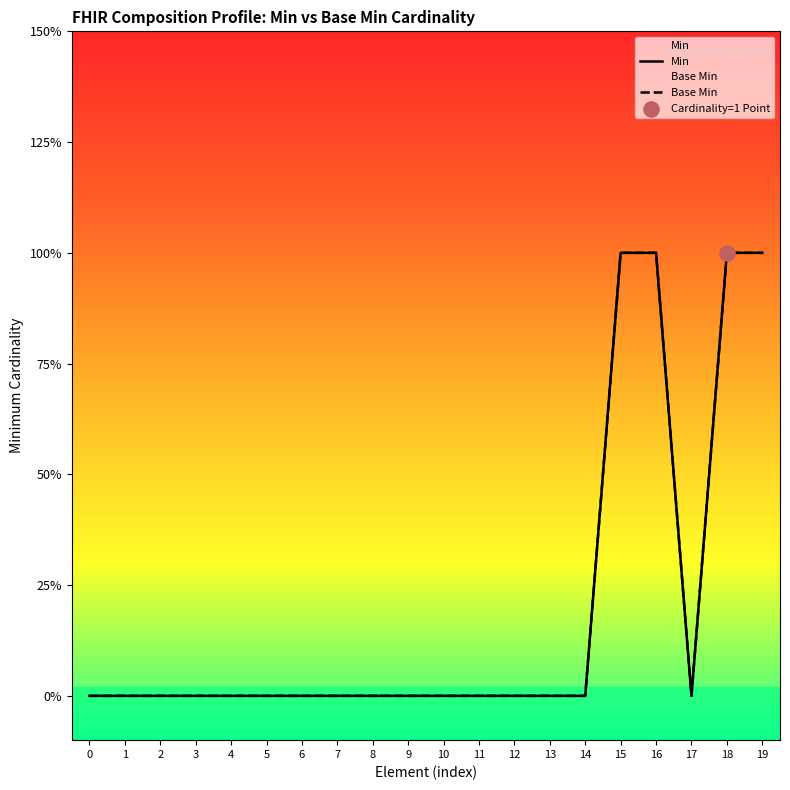

Which series reaches the minimum Y coordinate?

Min